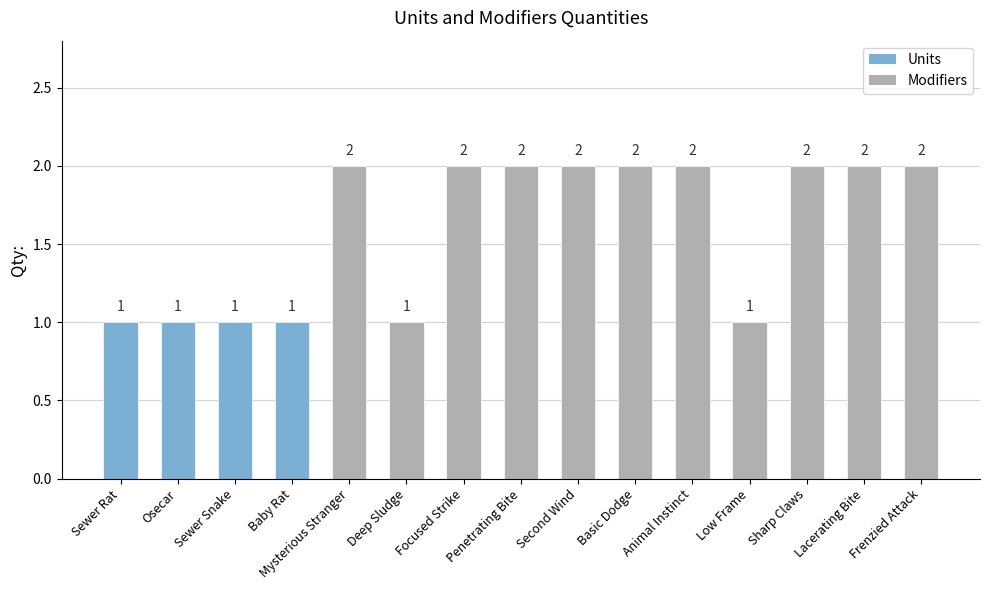

The value at Penetrating Bite is 1. True or false?

False